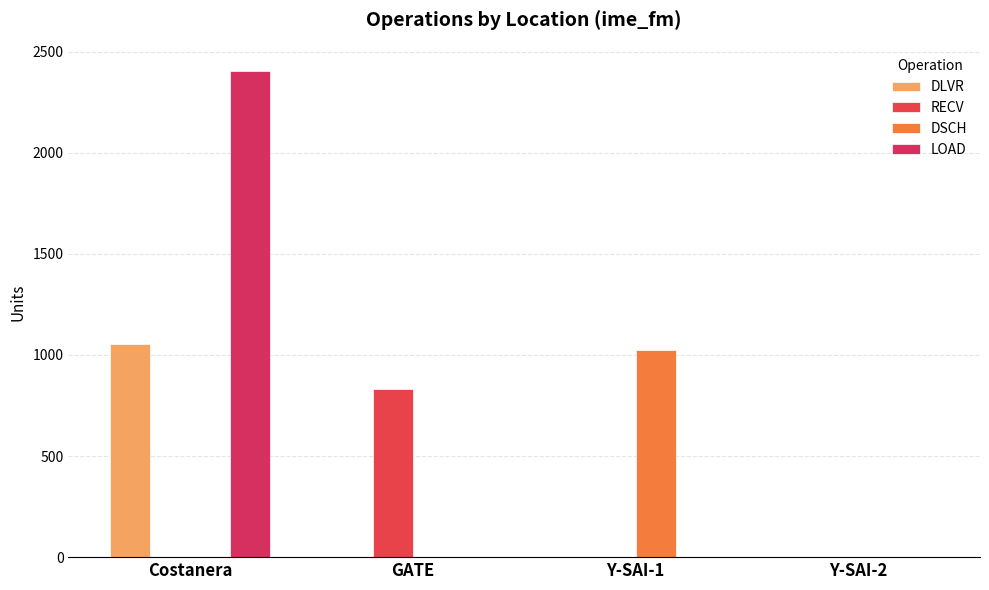

Which series has the widest spread of values?

LOAD